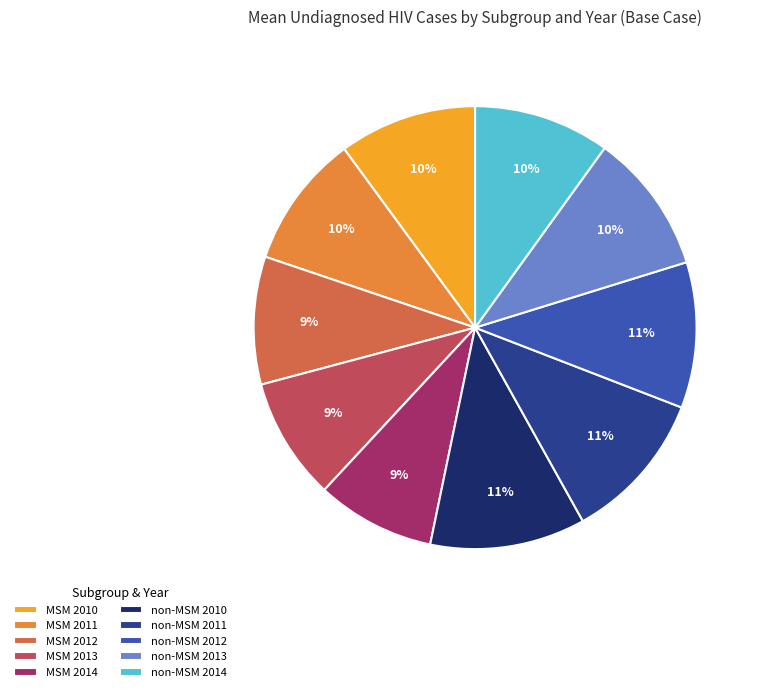

Between MSM 2013 and non-MSM 2010, which is larger?

non-MSM 2010